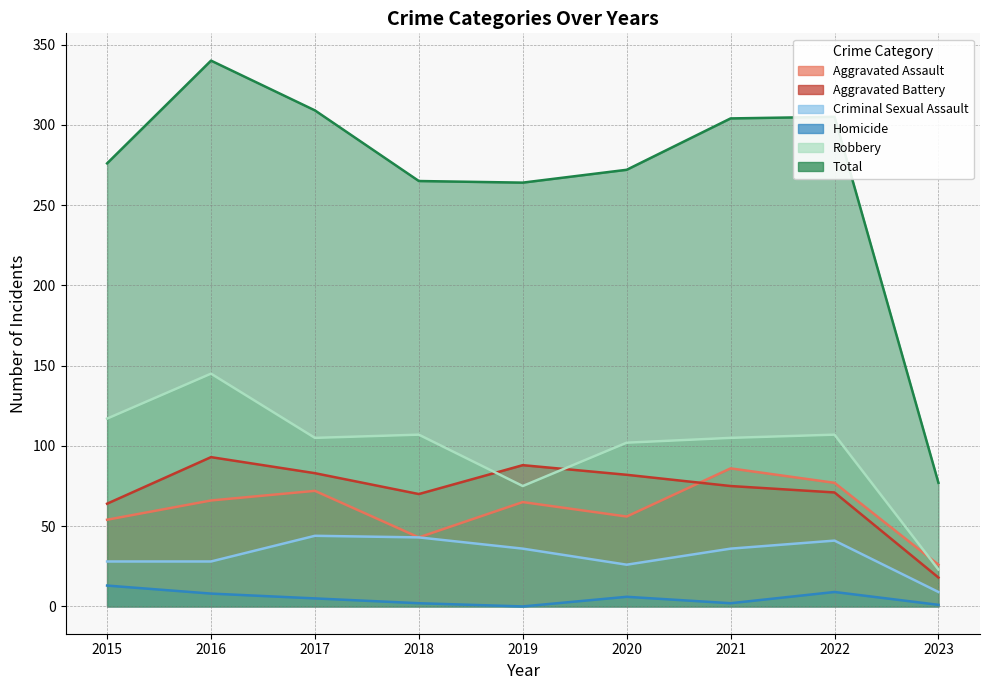

Reading left to right, transcribe all the data shown in this chart.

Aggravated Assault: 54	66	72	43	65	56	86	77	26
Aggravated Battery: 64	93	83	70	88	82	75	71	18
Criminal Sexual Assault: 28	28	44	43	36	26	36	41	9
Homicide: 13	8	5	2	0	6	2	9	1
Robbery: 117	145	105	107	75	102	105	107	23
Total: 276	340	309	265	264	272	304	305	77